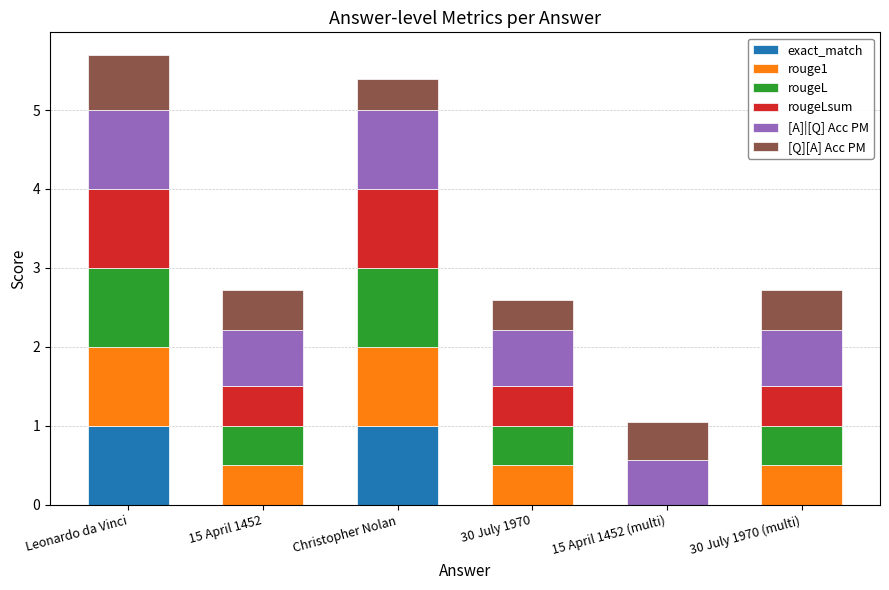

What is the total value across all series at Christopher Nolan?

5.4